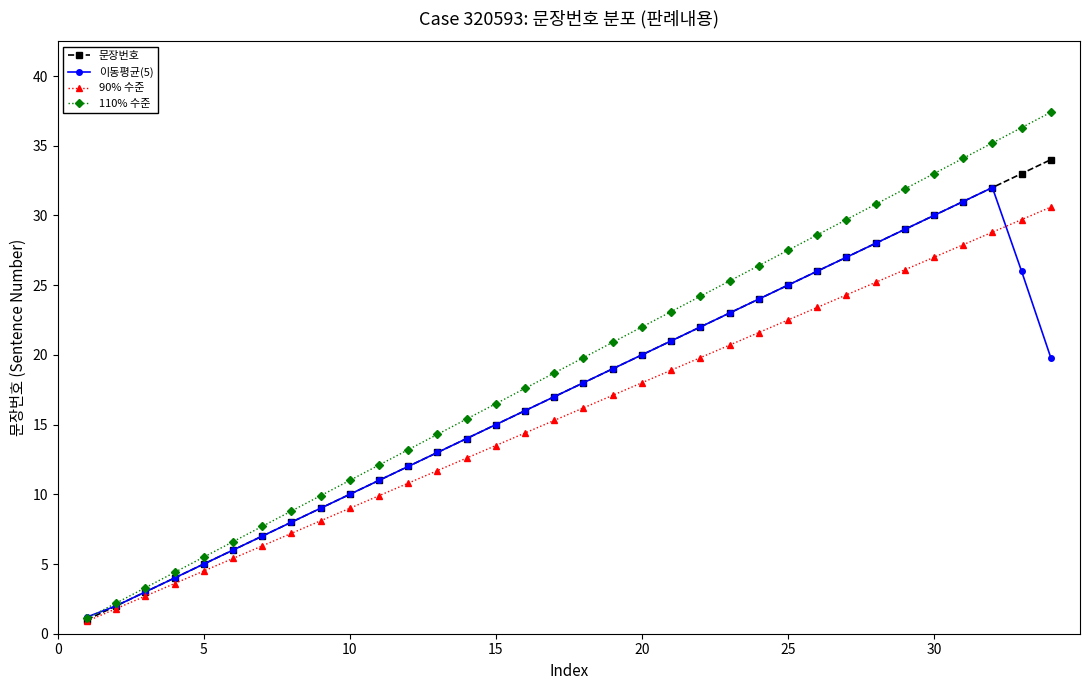

What is the smallest value displayed?

0.9